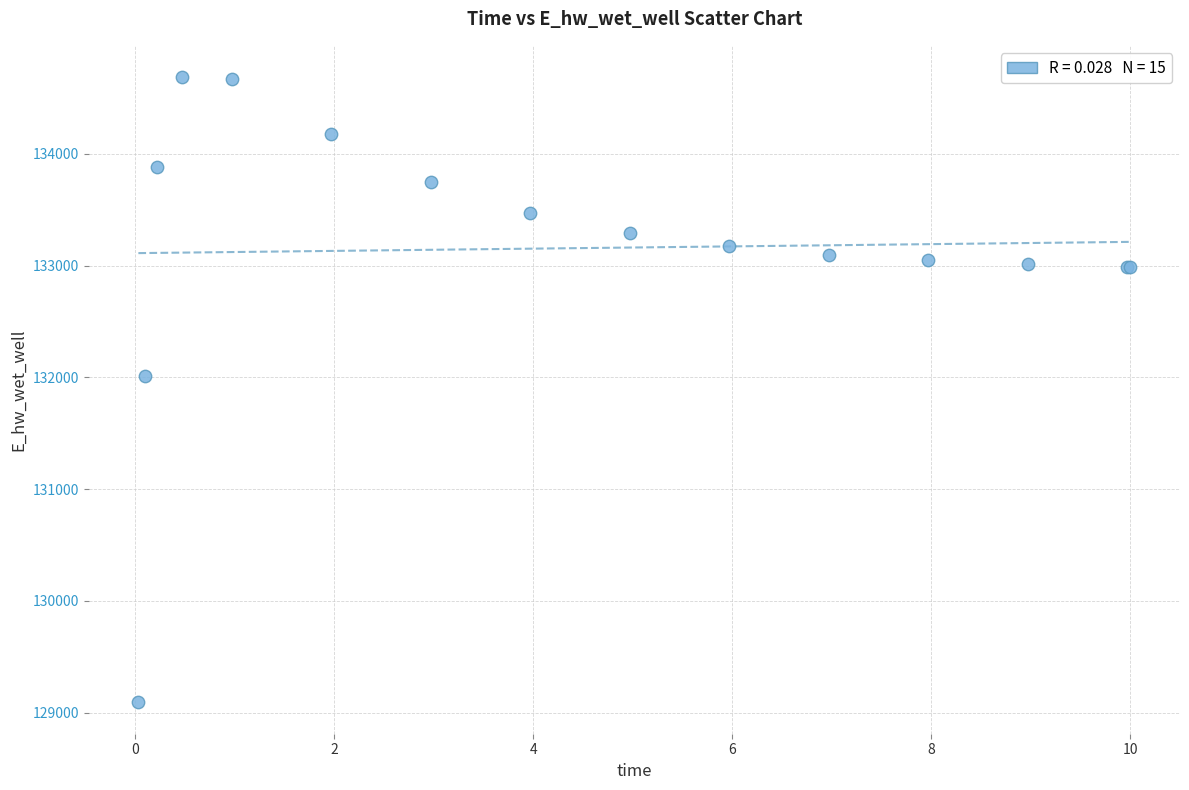

What Y value in the scatter plot is closest to 131889?

132010.9